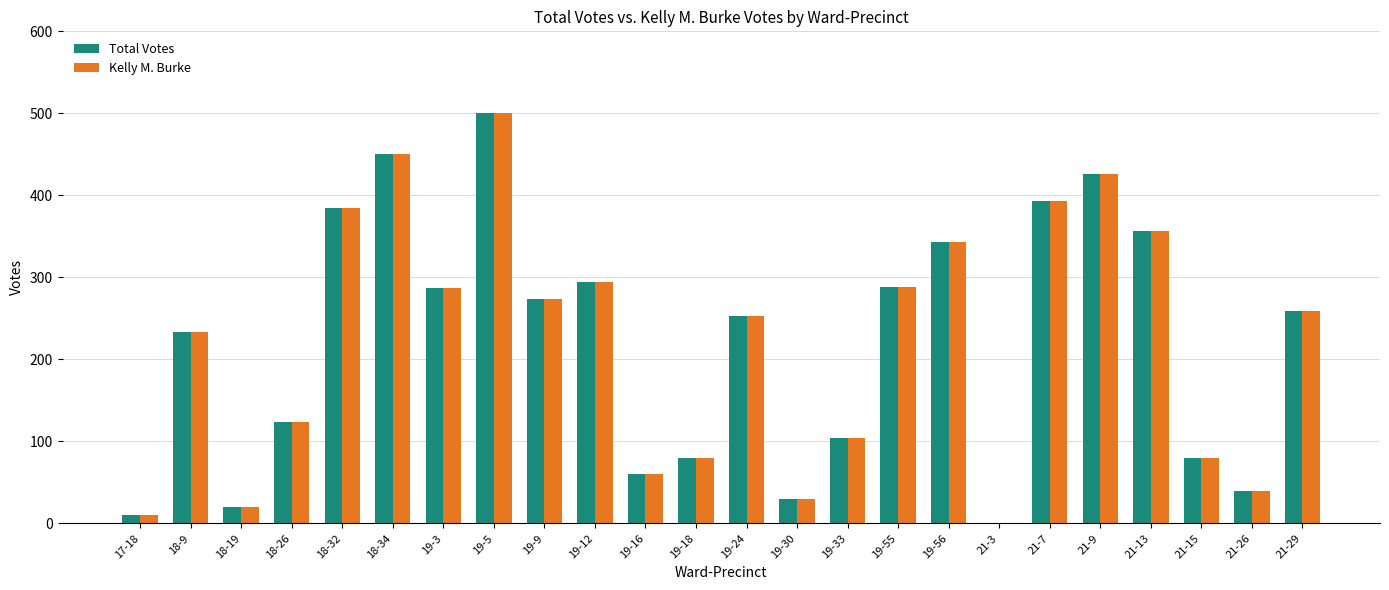

The value of Kelly M. Burke at 18-26 is 81. True or false?

False